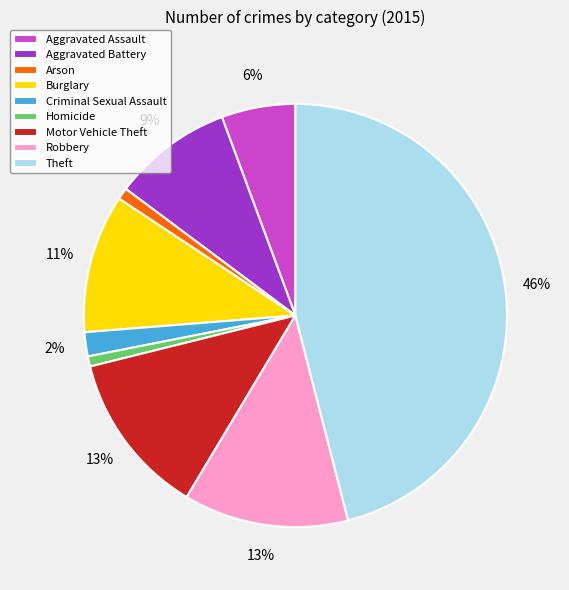

Between Aggravated Assault and Burglary, which is larger?

Burglary